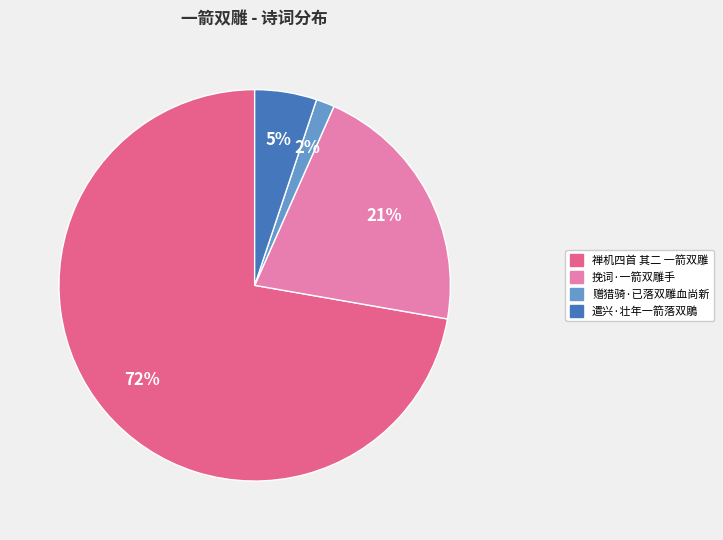

Between 挽词·一箭双雕手 and 赠猎骑·已落双雕血尚新, which is larger?

挽词·一箭双雕手